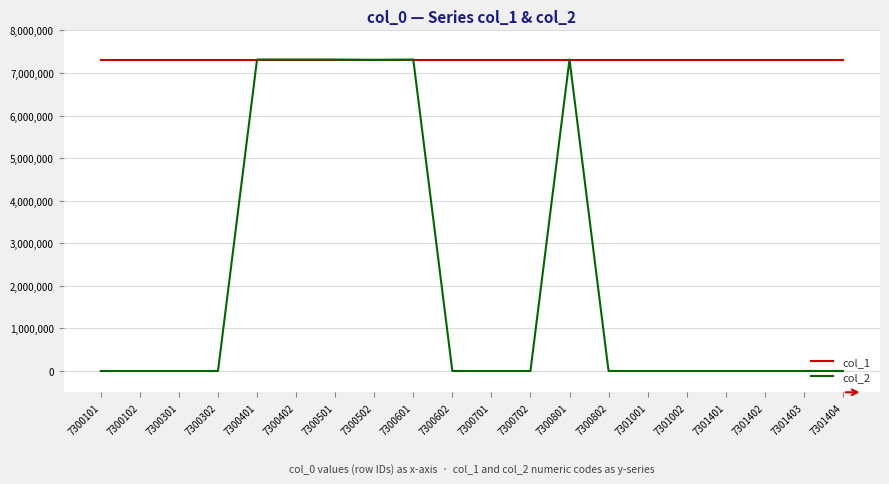

Rank the series at 7300302 from lowest to highest value.

col_2, col_1